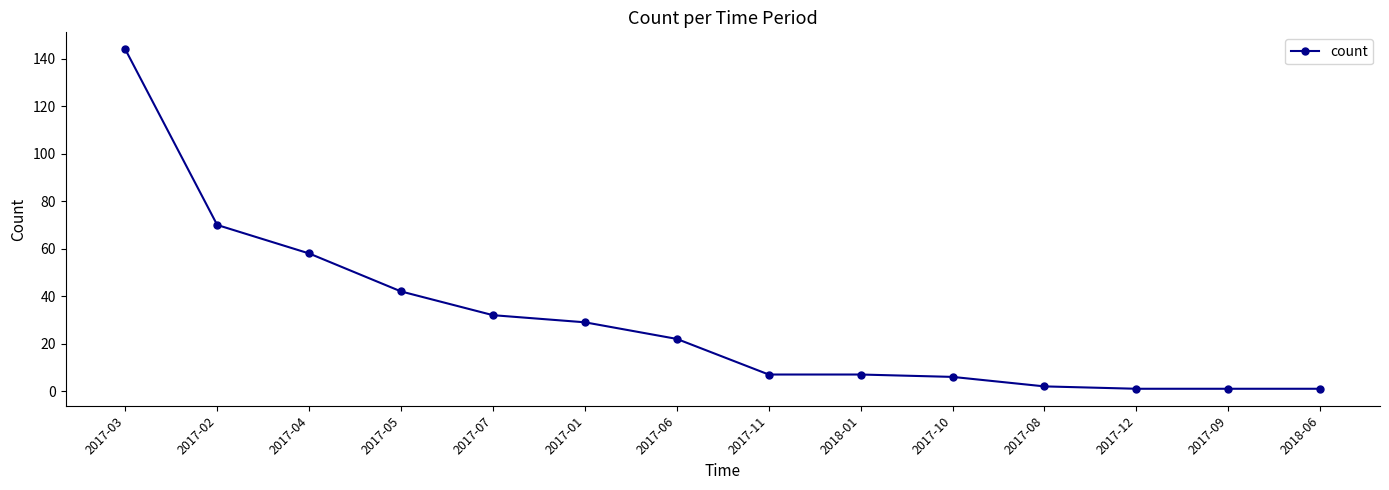

What is the average value?

30